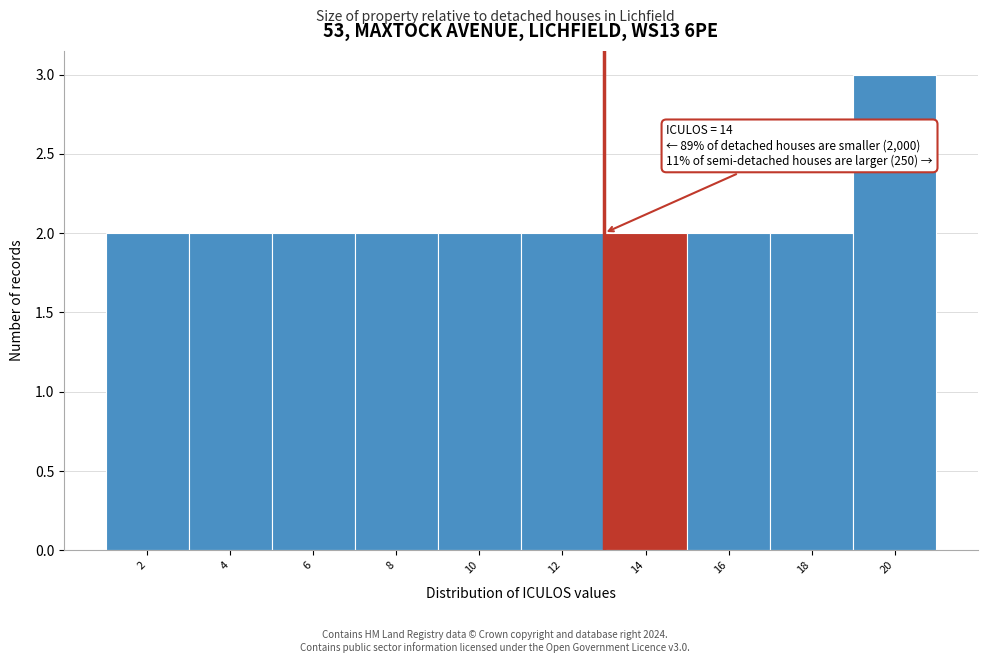

Reading right to left, extract all data points from this chart.

20=3	18=2	16=2	14=2	12=2	10=2	8=2	6=2	4=2	2=2